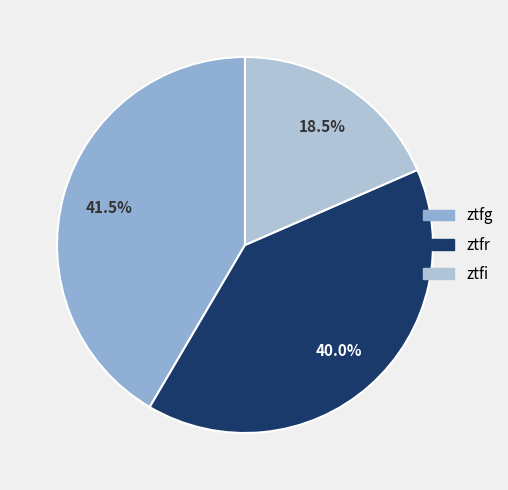

How many slices are in this pie chart?

3